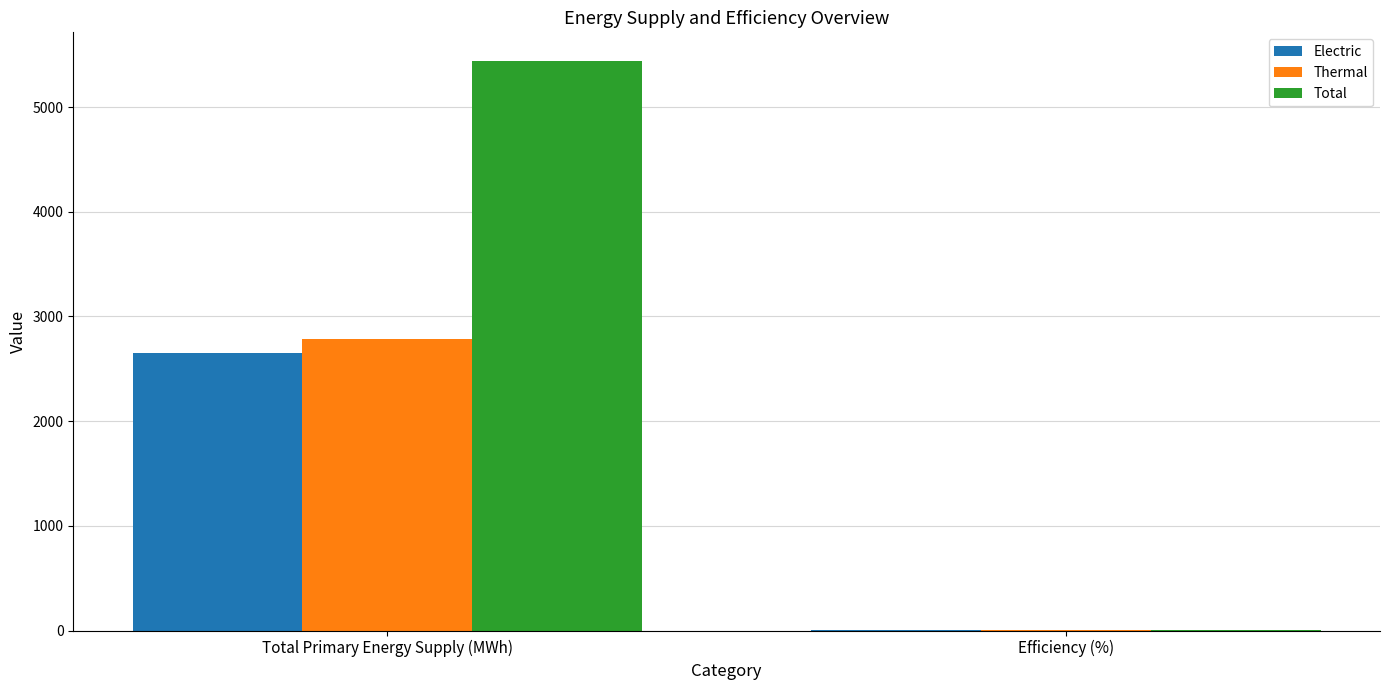

What is the average value of the Total series?

2720.9